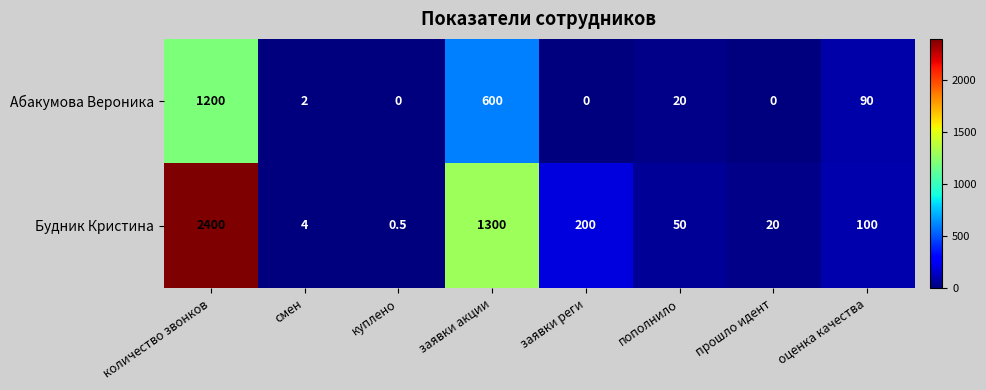

Reading left to right, extract all data points from this chart.

Абакумова Вероника: количество звонков=1200.0	смен=2.0	куплено=0.0	заявки акции=600.0	заявки реги=0.0	пополнило=20.0	прошло идент=0.0	оценка качества=90.0
Будник Кристина: количество звонков=2400.0	смен=4.0	куплено=0.5	заявки акции=1300.0	заявки реги=200.0	пополнило=50.0	прошло идент=20.0	оценка качества=100.0